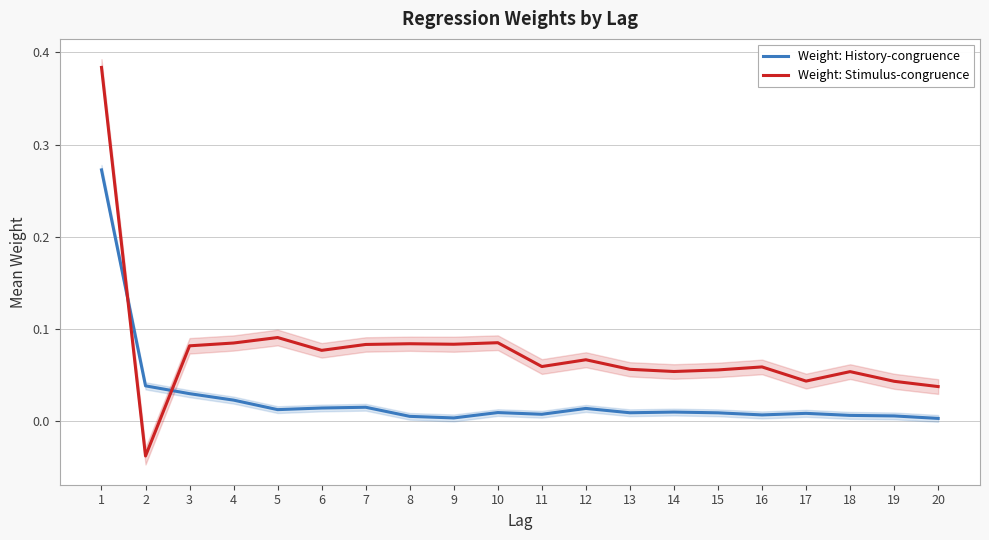

List the labels in order of Weight: History-congruence value, largest first.

1, 2, 3, 4, 7, 6, 12, 5, 14, 10, 13, 15, 17, 11, 16, 18, 19, 8, 9, 20